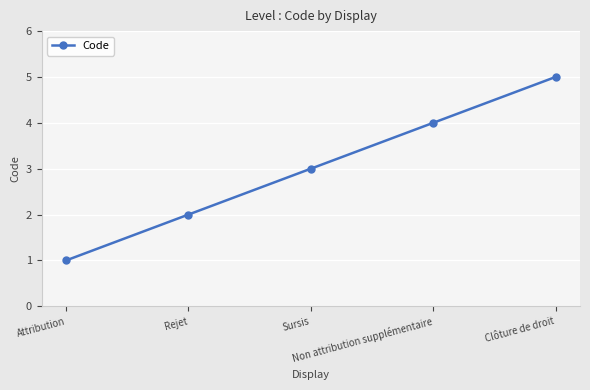

What is the difference between the maximum and minimum values?

4